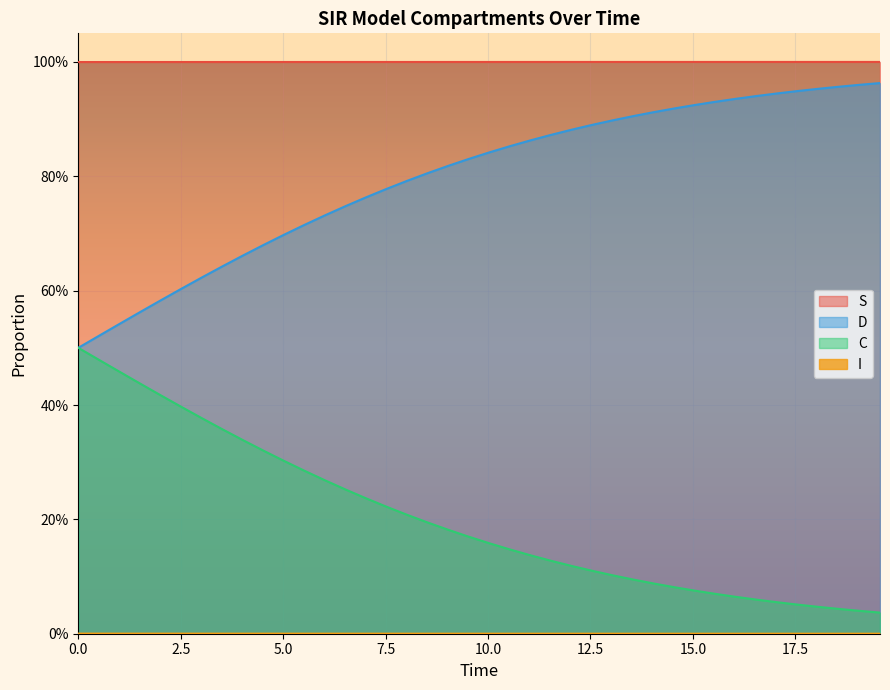

What is the difference between the second highest and second lowest values in the D series?

0.4